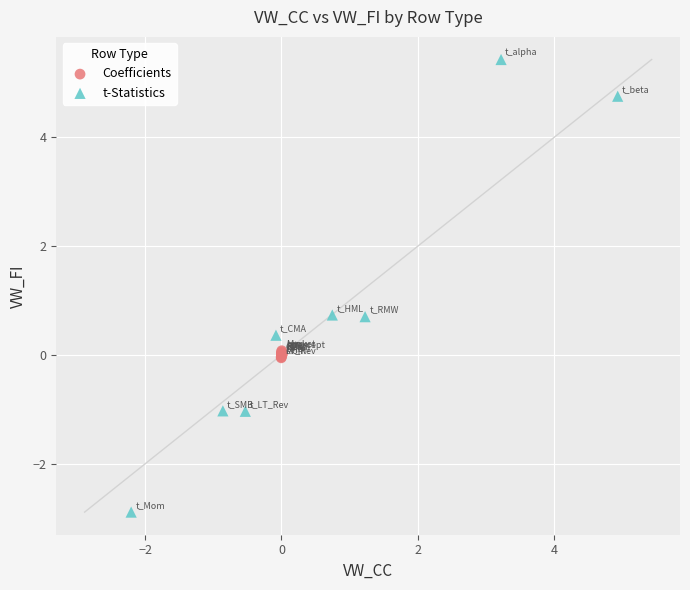

Which series contains the lowest Y value?

t-Statistics